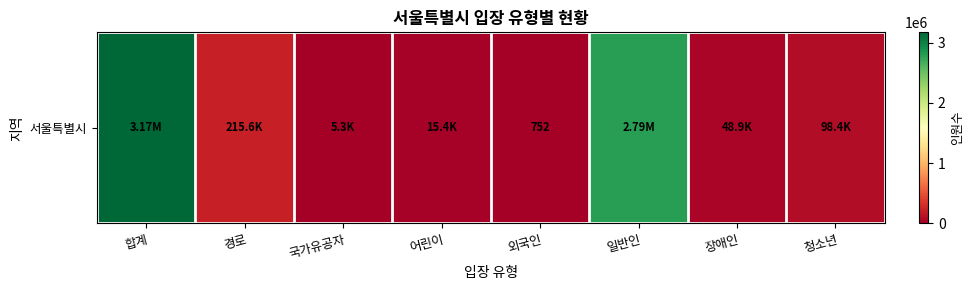

How many data points does each series have?

8